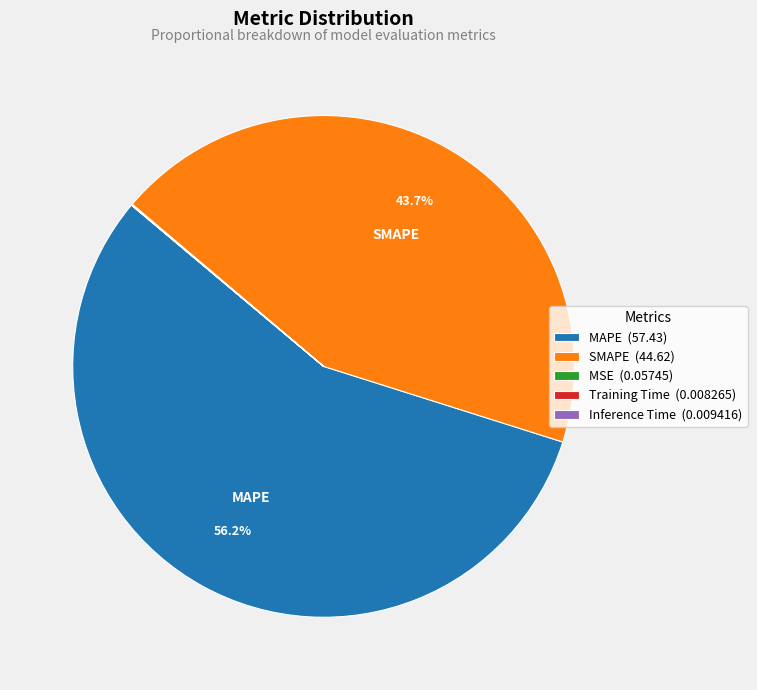

To the nearest percent, what is the difference between the largest and smallest slice percentages?

56%